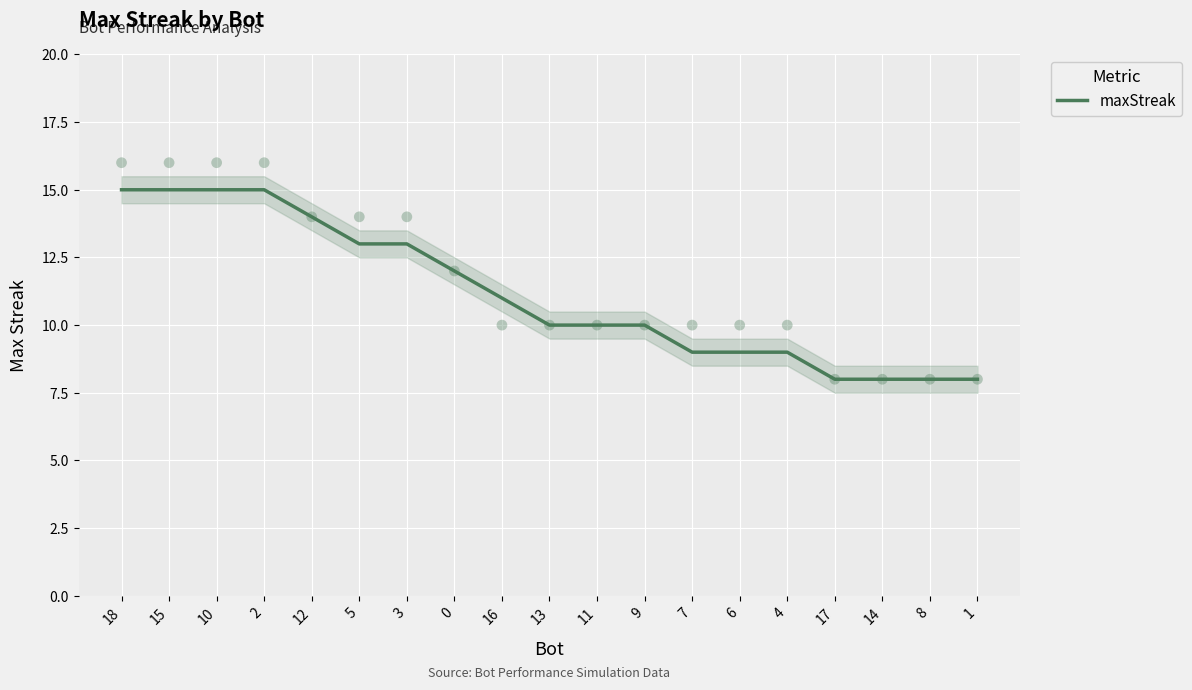

What is the change in value from 3 to 6?

-4